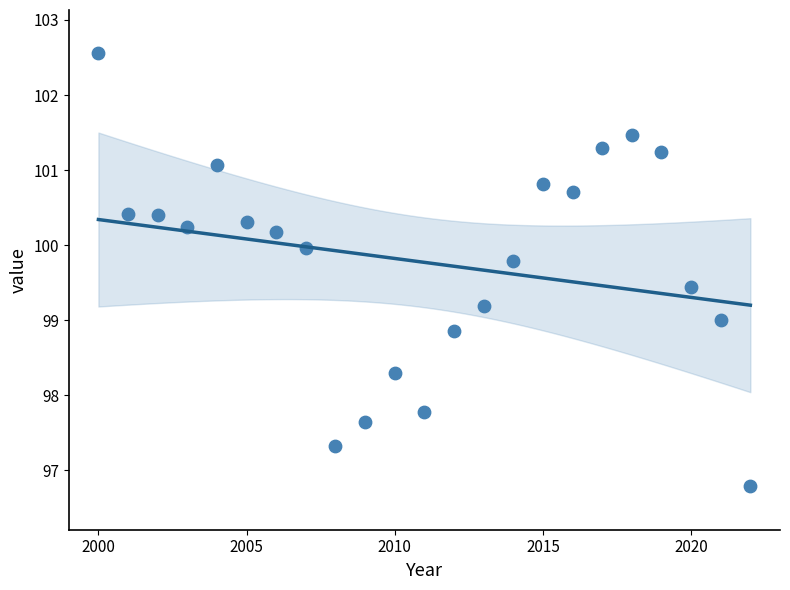

What is the range of Y values (max minus min)?

5.8